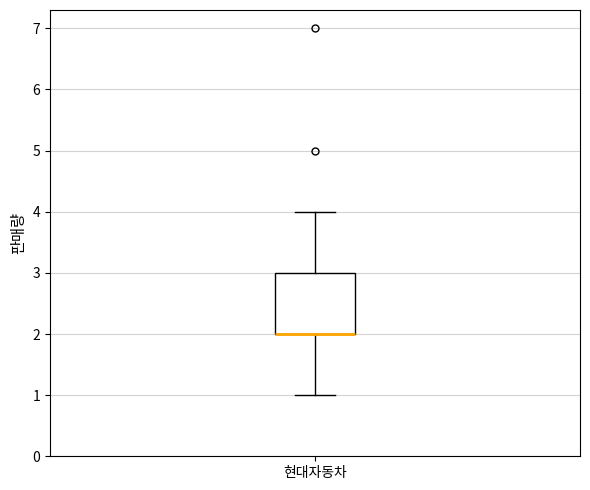

Where is the upper edge of the box for 현대자동차 on the y-axis? The values are not printed on the chart, so give them approximately, as read against the axis.

3